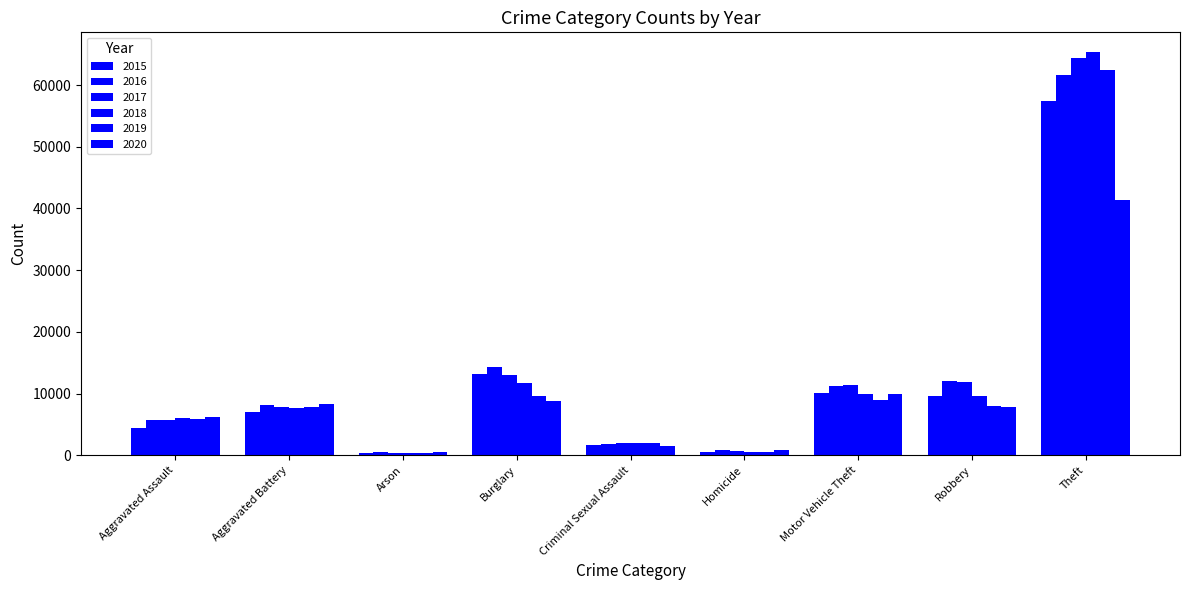

Reading left to right, transcribe all the data shown in this chart.

2015: 4480	7019	448	13184	1705	496	10068	9638	57352
2016: 5713	8085	515	14289	1863	786	11285	11960	61623
2017: 5793	7845	444	13001	1990	672	11380	11881	64386
2018: 6002	7735	373	11747	2046	588	9985	9681	65290
2019: 5841	7858	376	9638	1923	499	8978	7995	62498
2020: 6265	8320	588	8758	1500	787	9959	7855	41346